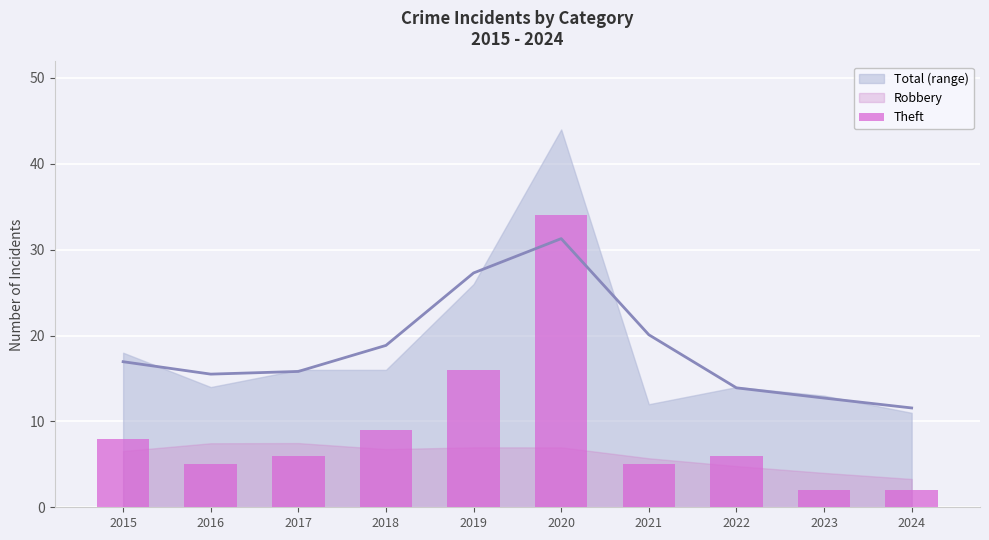

Is it true that the value at 2021 is 5?

True